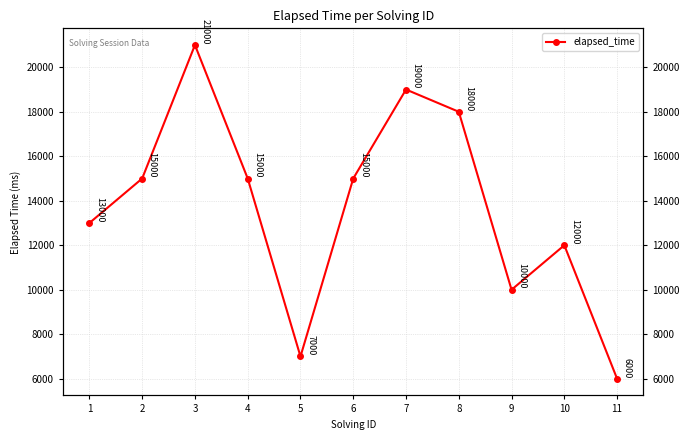

Reading right to left, transcribe all the data shown in this chart.

11=6000	10=12000	9=10000	8=18000	7=19000	6=15000	5=7000	4=15000	3=21000	2=15000	1=13000